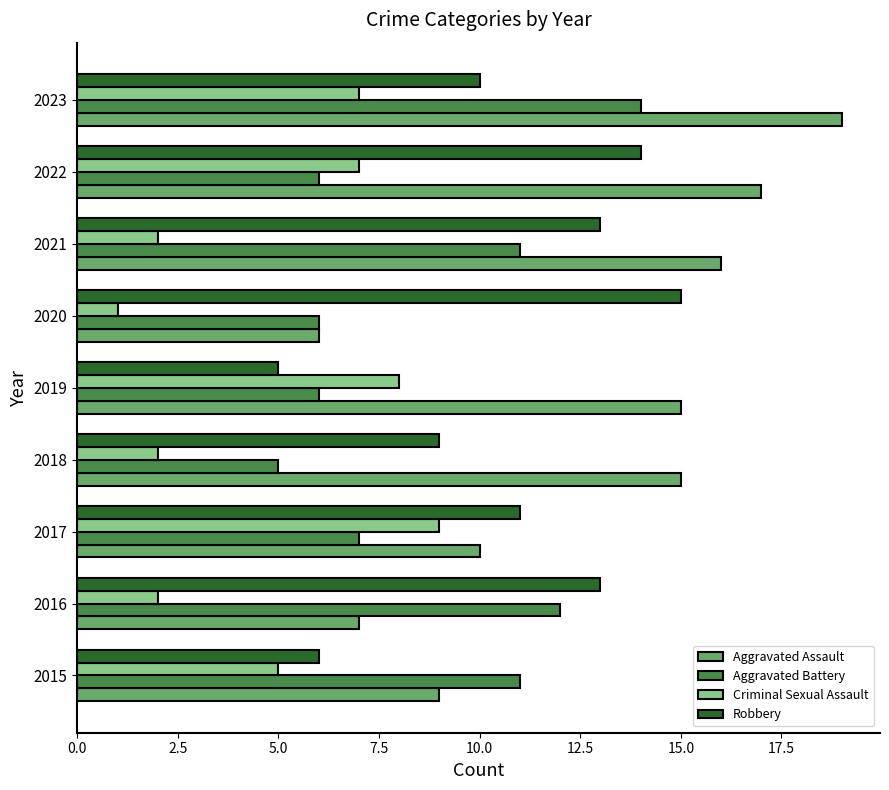

True or false: Aggravated Assault has a value of 17 at 2022.

True